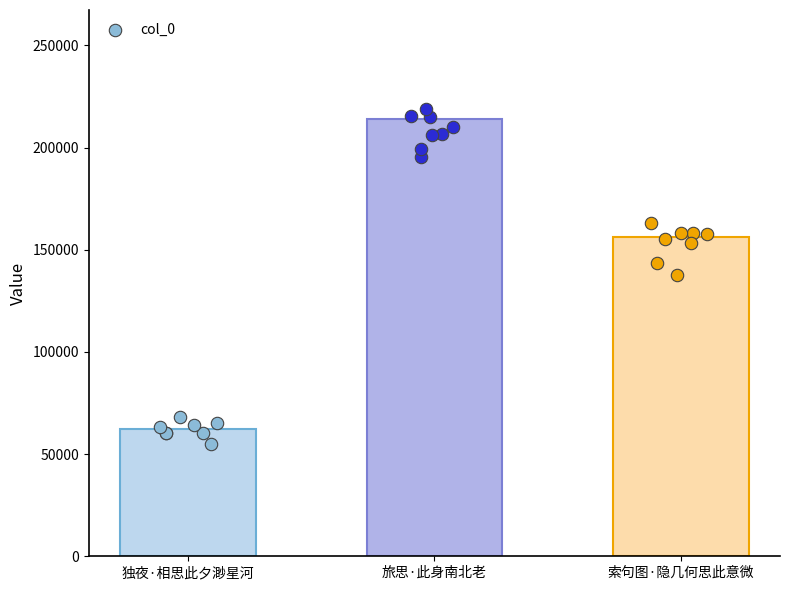

What is the change in value from 旅思·此身南北老 to 索句图·隐几何思此意微?

-57658